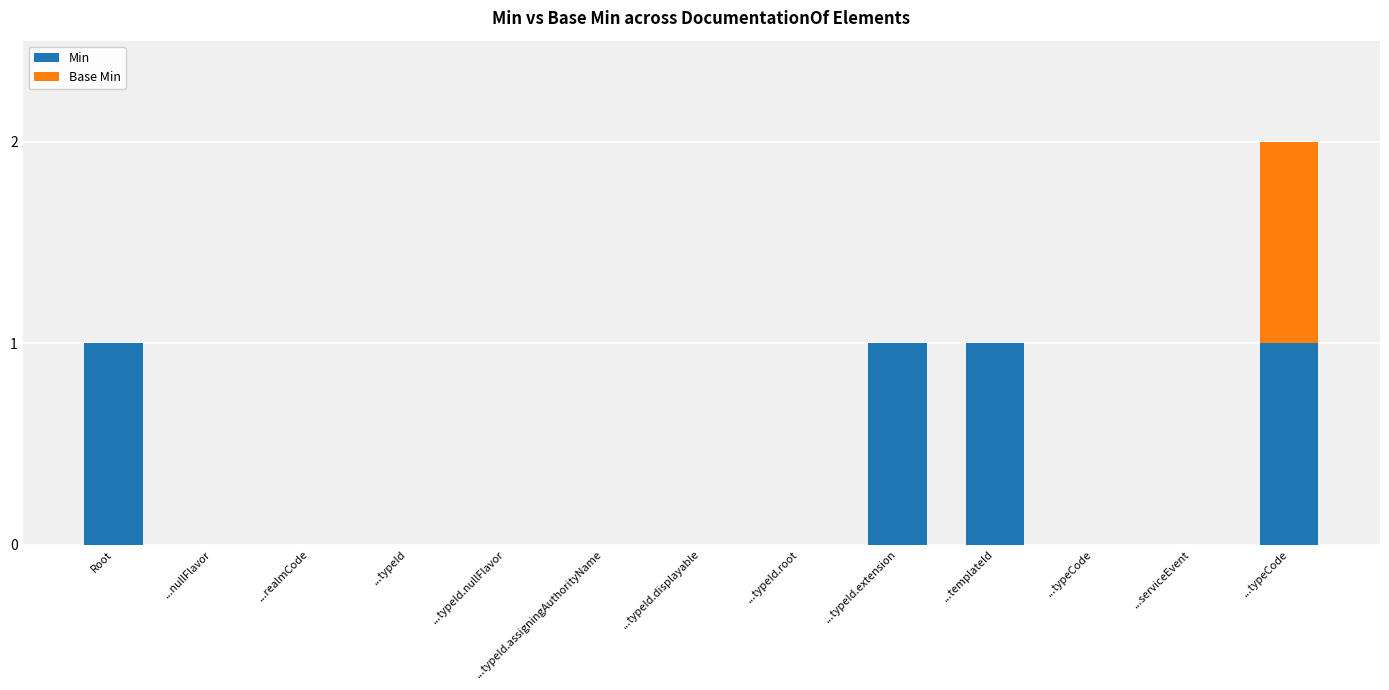

What are all the series names shown in the legend?

Min, Base Min